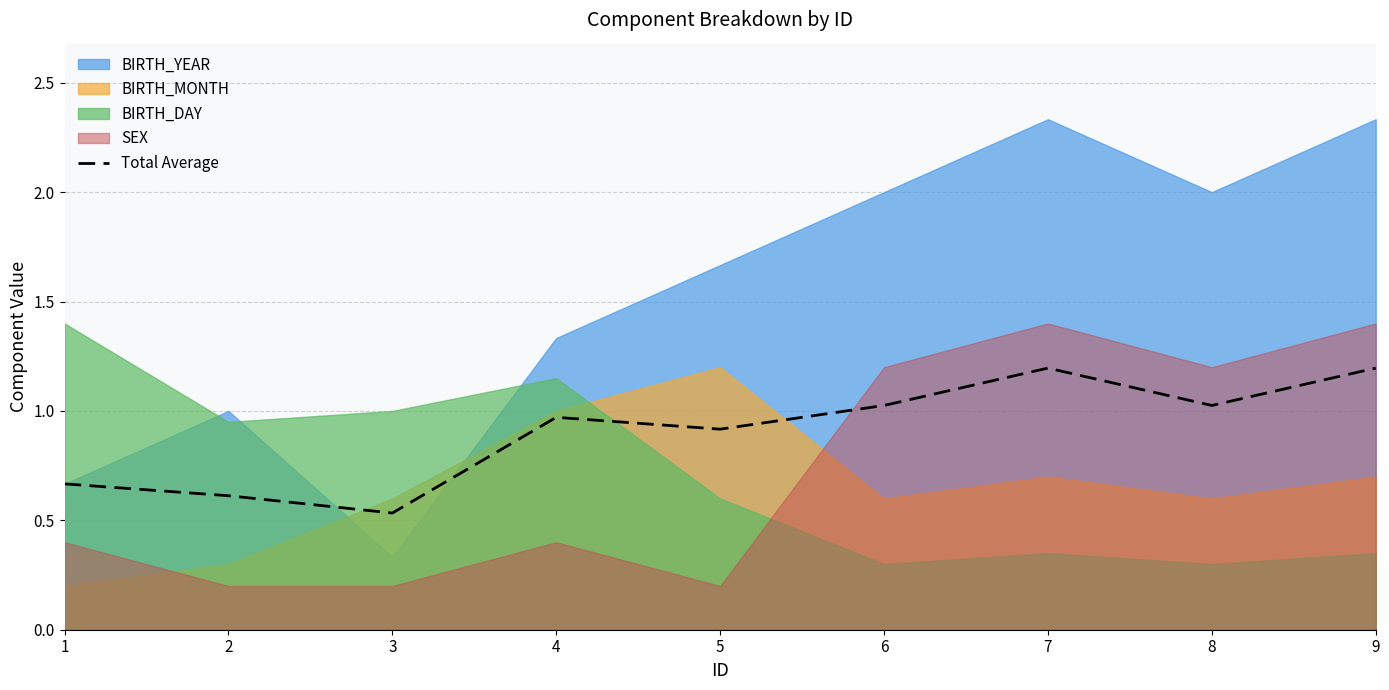

What is the maximum value for Total Average?

1.2